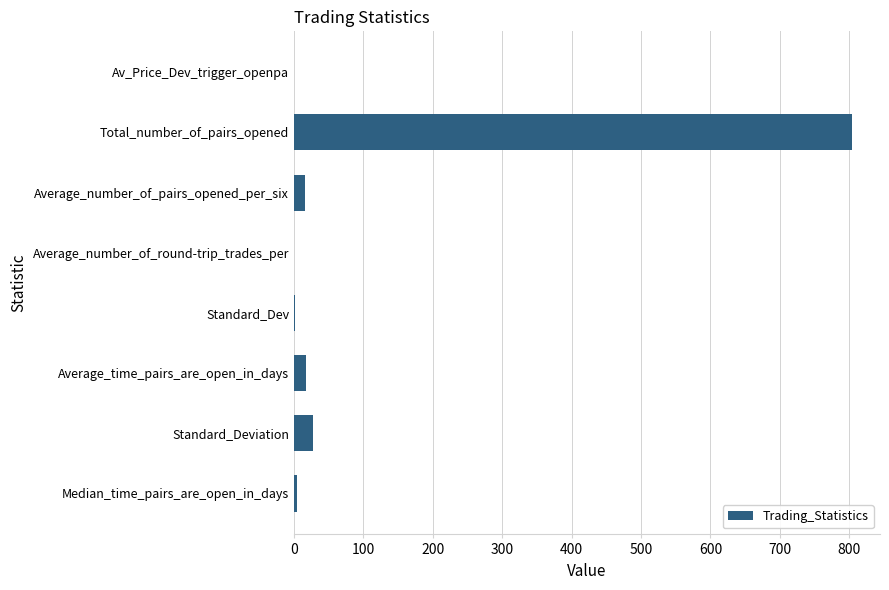

Is it true that the value at Standard_Deviation is 27.0?

True